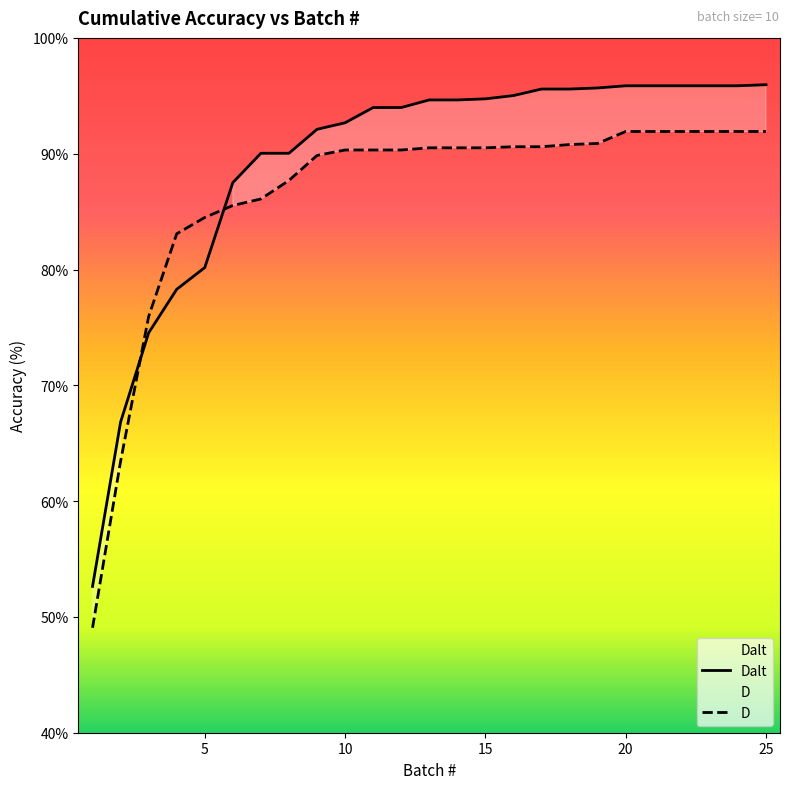

Between 10 and 24, which series saw the biggest shift?

Dalt